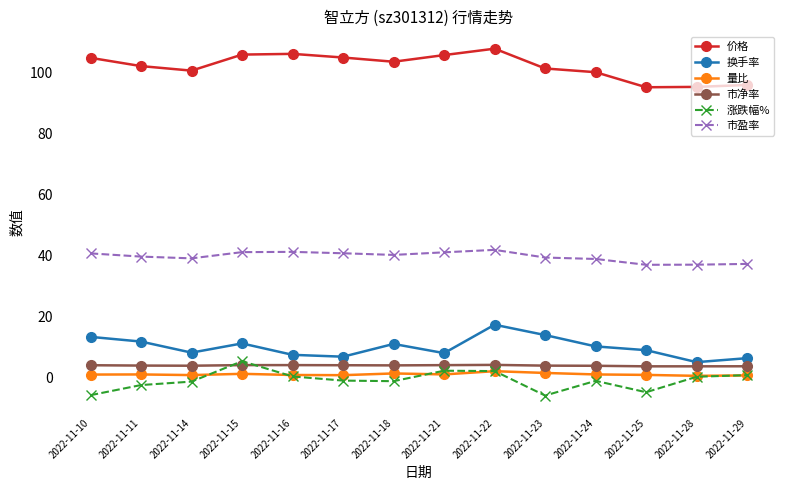

Rank the series by their maximum value, from lowest to highest.

量比, 市净率, 涨跌幅%, 换手率, 市盈率, 价格